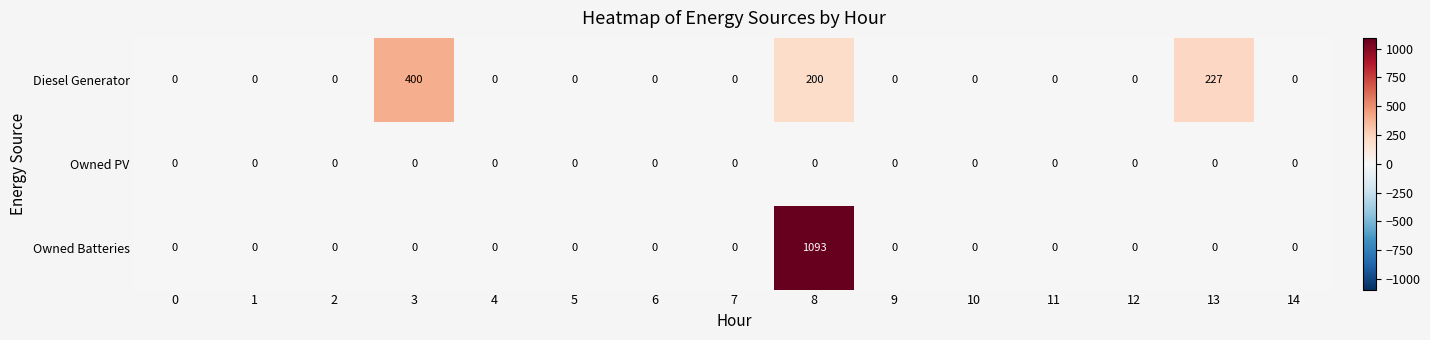

True or false: Diesel Generator has a value of 243 at 4.

False